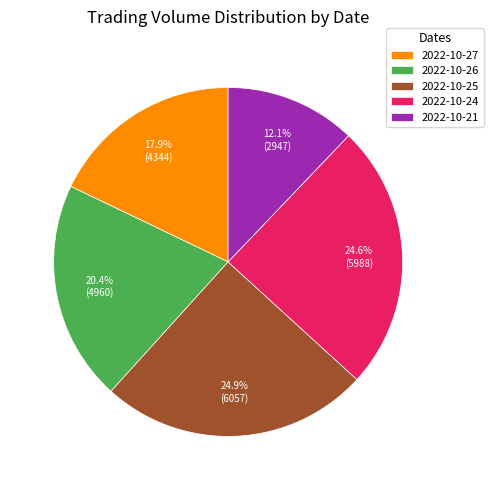

Approximately how many times larger is the value at 2022-10-25 compared to 2022-10-26?

1.2